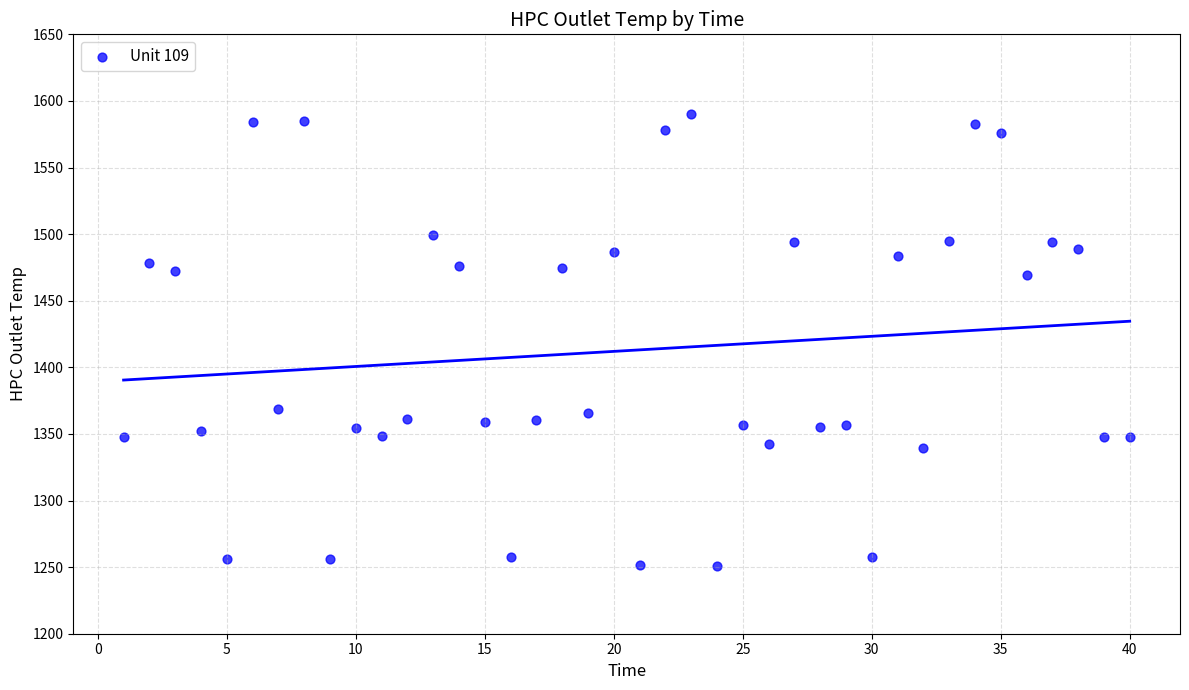

What is the range of X values (max minus min)?

39.0